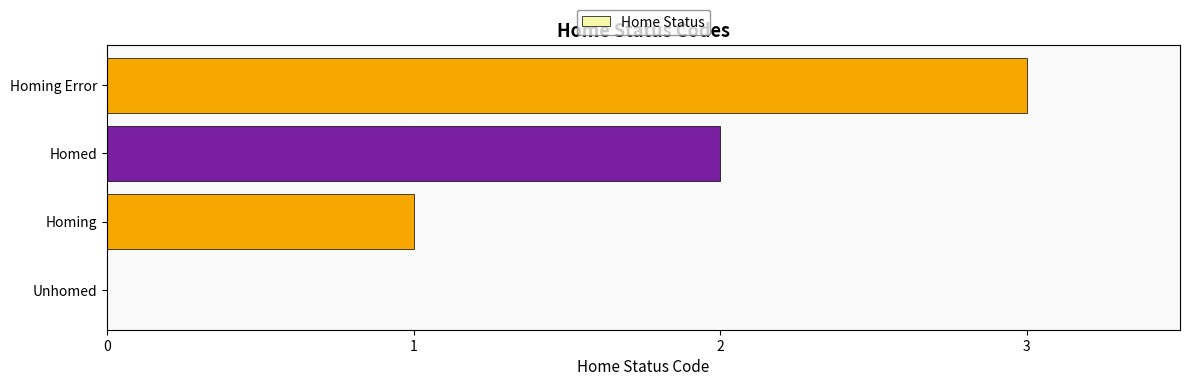

Count the values in the range 1 to 3.

3